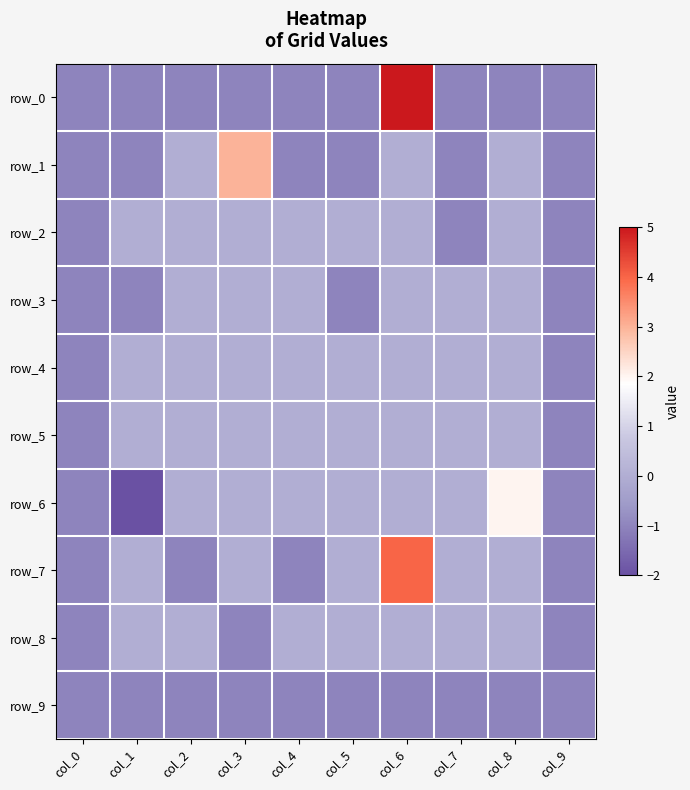

What is the sum of the row_7 values at col_2 and col_4?

-2